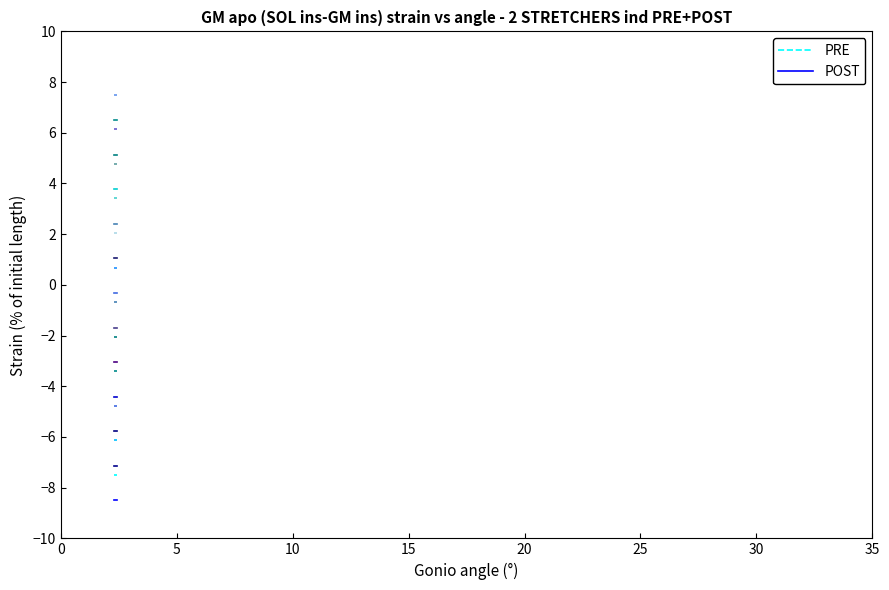

Is the value of POST at 5 greater than the value of PRE at 0?

No